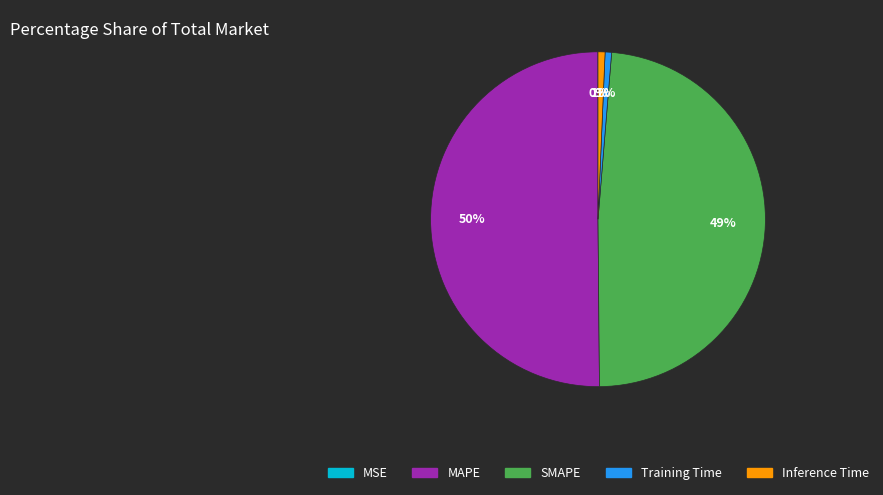

Approximately how many times larger is the value at SMAPE compared to MAPE?

1.0